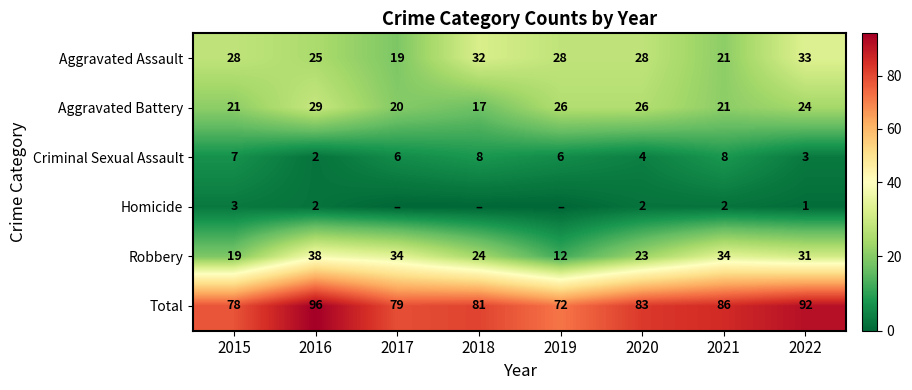

Between 2020 and 2022, which series saw the biggest shift?

Total